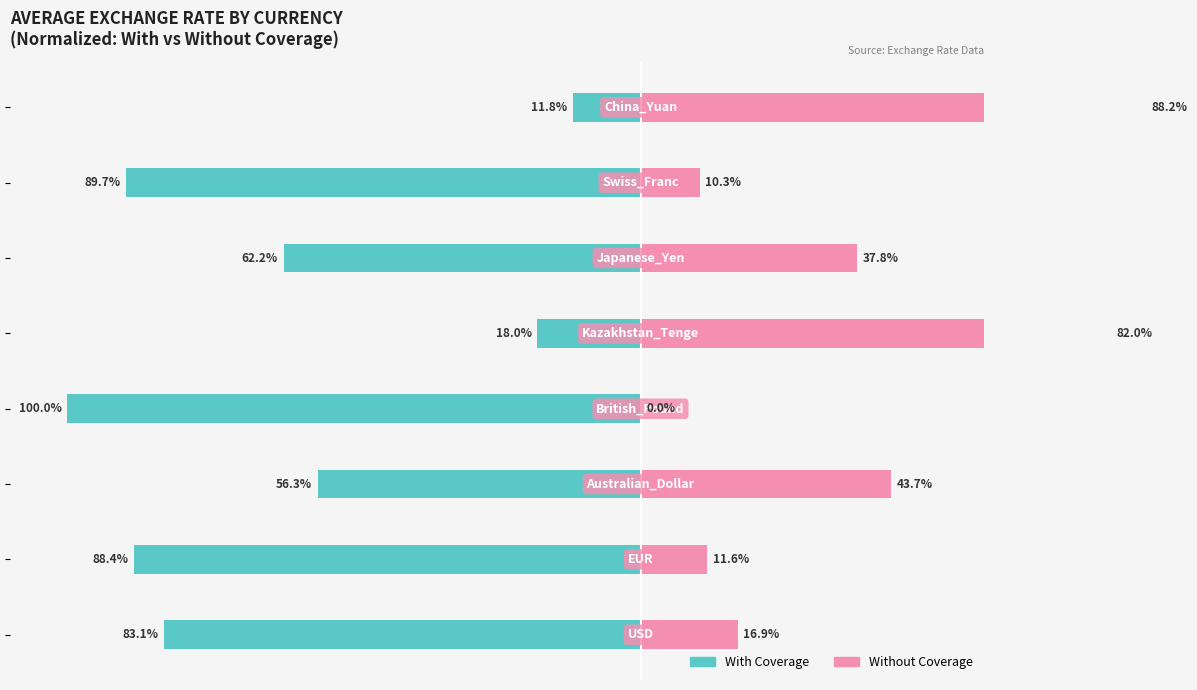

What is the average value of the With Coverage series?

-63.7